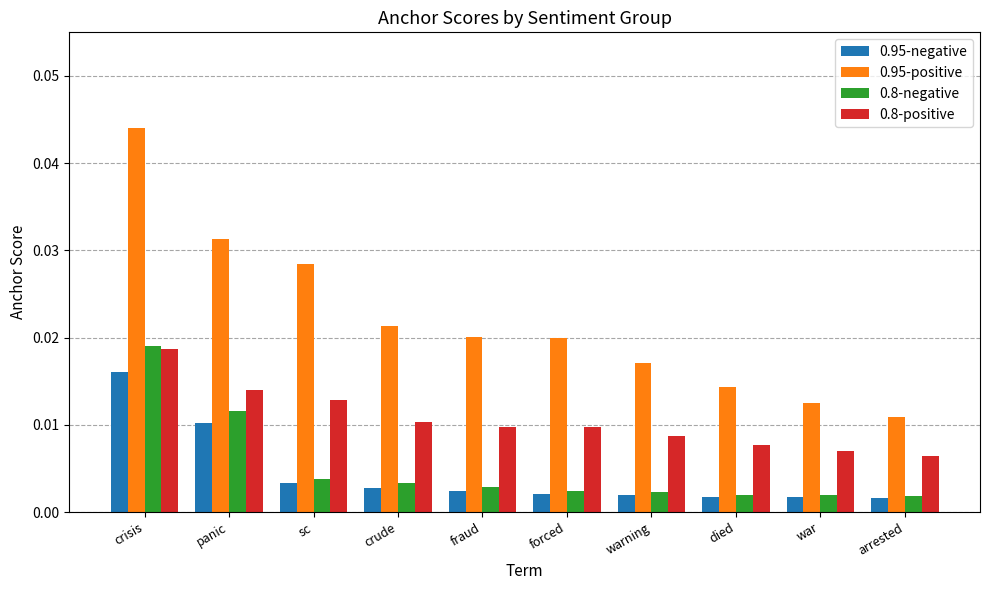

Where is 0.95-positive nearest to the value 0?

arrested